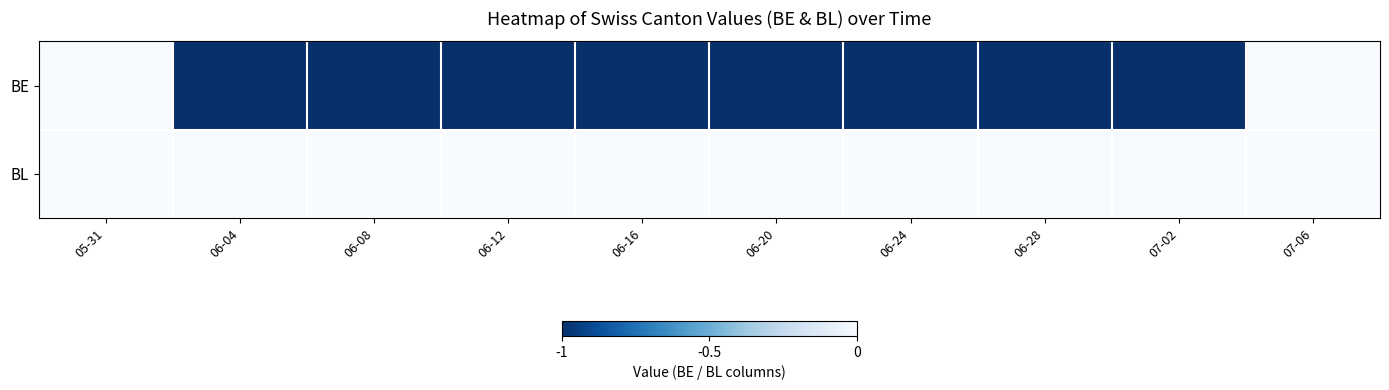

Reading right to left, transcribe all the data shown in this chart.

BE: 07-06=0	07-02=-1	06-28=-1	06-24=-1	06-20=-1	06-16=-1	06-12=-1	06-08=-1	06-04=-1	05-31=0
BL: 07-06=0	07-02=0	06-28=0	06-24=0	06-20=0	06-16=0	06-12=0	06-08=0	06-04=0	05-31=0